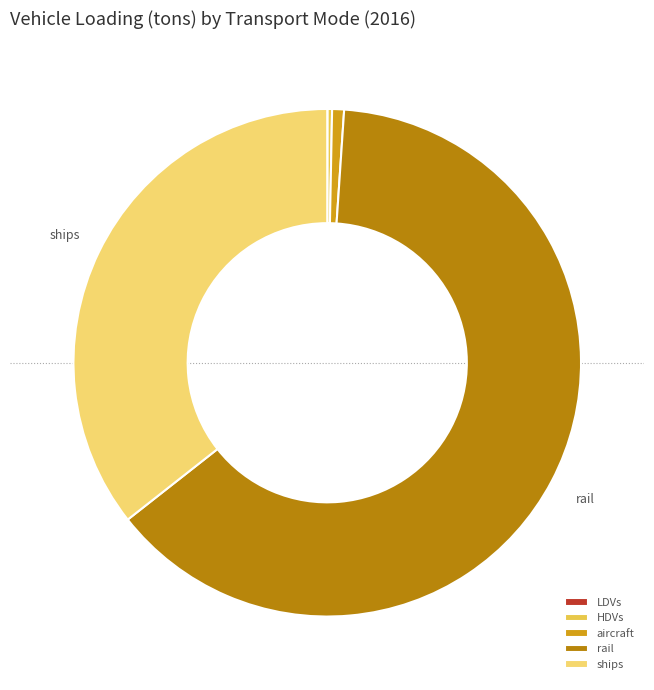

Which category has the biggest portion of the pie?

rail